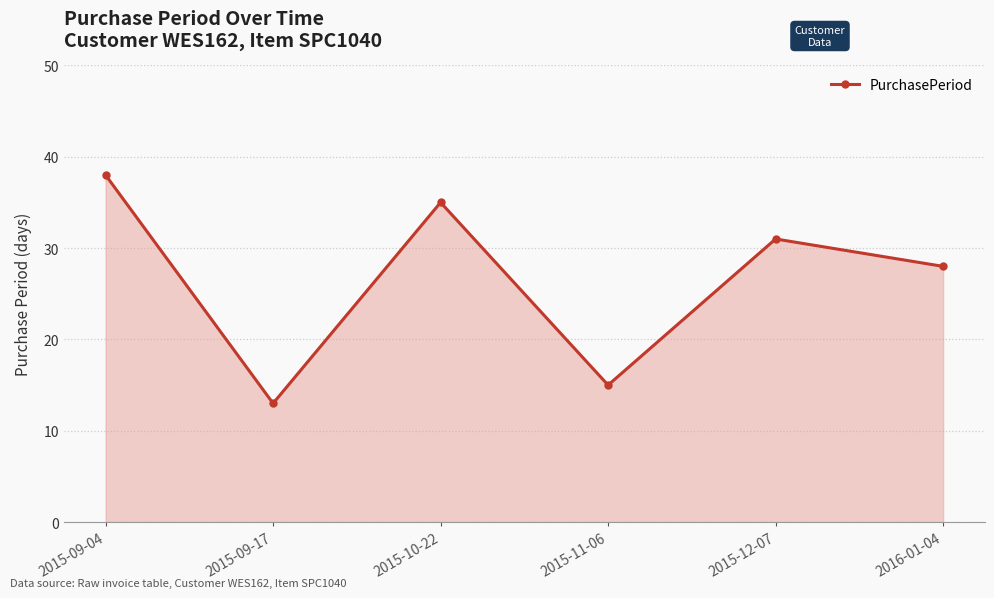

Which category has the lowest value across all series?

2015-09-17